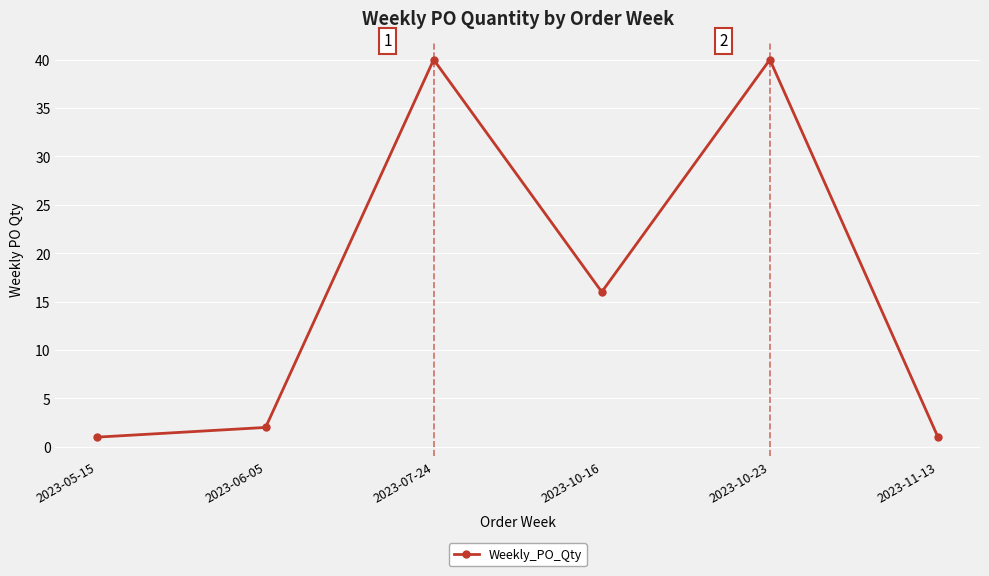

What is the smallest value displayed?

1